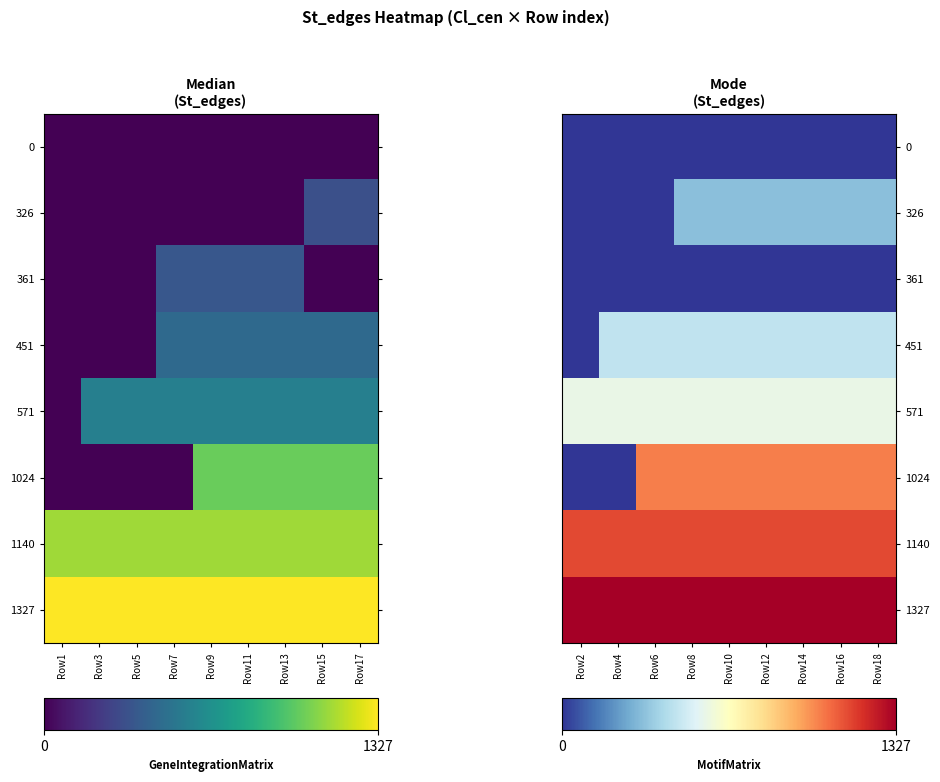

The 1140 series shows 455 at Row14. True or false?

False